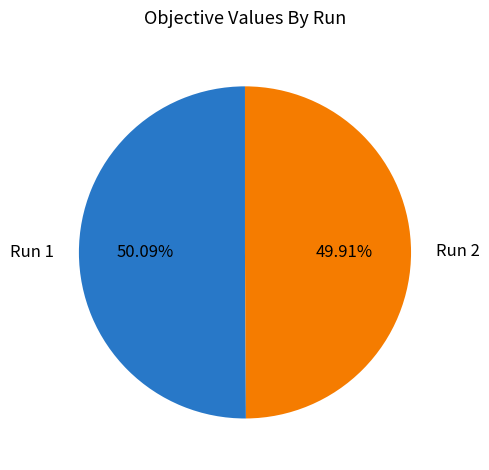

Is there a majority slice in this chart?

Yes